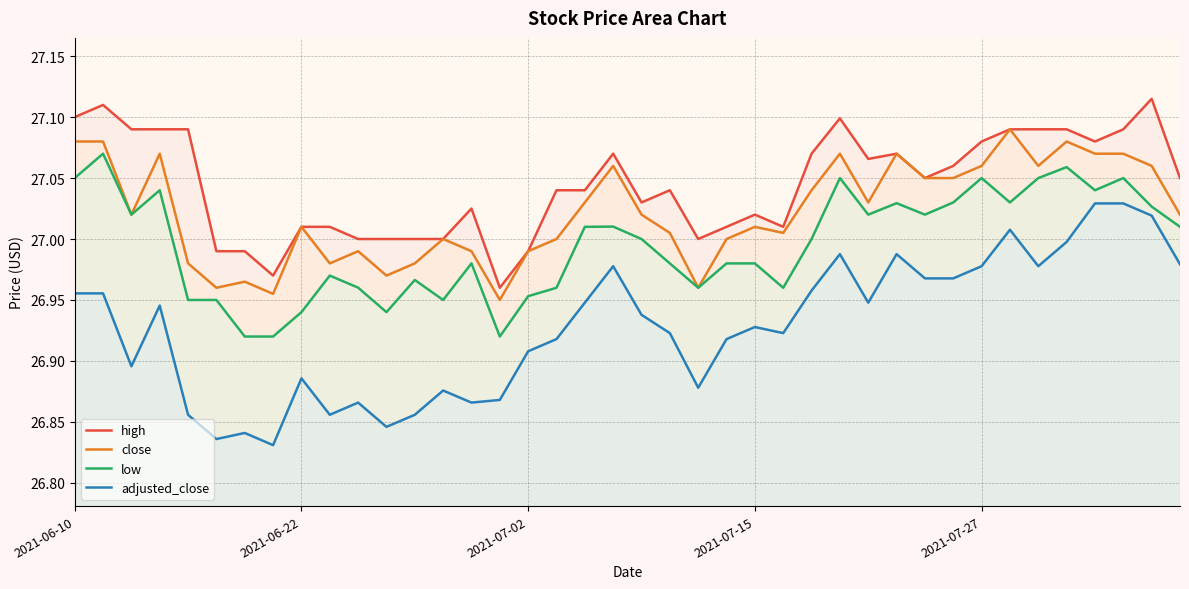

Reading right to left, transcribe all the data shown in this chart.

high: 27.1	27.1	27.1	27.1	27.1	27.1	27.1	27.1	27.1	27.1	27.1	27.1	27.1	27.1	27.0	27.0	27.0	27.0	27.0	27.0	27.1	27.0	27.0	27.0	27.0	27.0	27.0	27.0	27.0	27.0	27.0	27.0	27.0	27.0	27.0	27.1	27.1	27.1	27.1	27.1
close: 27.0	27.1	27.1	27.1	27.1	27.1	27.1	27.1	27.1	27.1	27.1	27.0	27.1	27.0	27.0	27.0	27.0	27.0	27.0	27.0	27.1	27.0	27.0	27.0	26.9	27.0	27.0	27.0	27.0	27.0	27.0	27.0	27.0	27.0	27.0	27.0	27.1	27.0	27.1	27.1
low: 27.0	27.0	27.1	27.0	27.1	27.1	27.0	27.1	27.0	27.0	27.0	27.0	27.1	27.0	27.0	27.0	27.0	27.0	27.0	27.0	27.0	27.0	27.0	27.0	26.9	27.0	26.9	27.0	26.9	27.0	27.0	26.9	26.9	26.9	26.9	26.9	27.0	27.0	27.1	27.1
adjusted_close: 27.0	27.0	27.0	27.0	27.0	27.0	27.0	27.0	27.0	27.0	27.0	26.9	27.0	27.0	26.9	26.9	26.9	26.9	26.9	26.9	27.0	26.9	26.9	26.9	26.9	26.9	26.9	26.9	26.8	26.9	26.9	26.9	26.8	26.8	26.8	26.9	26.9	26.9	27.0	27.0